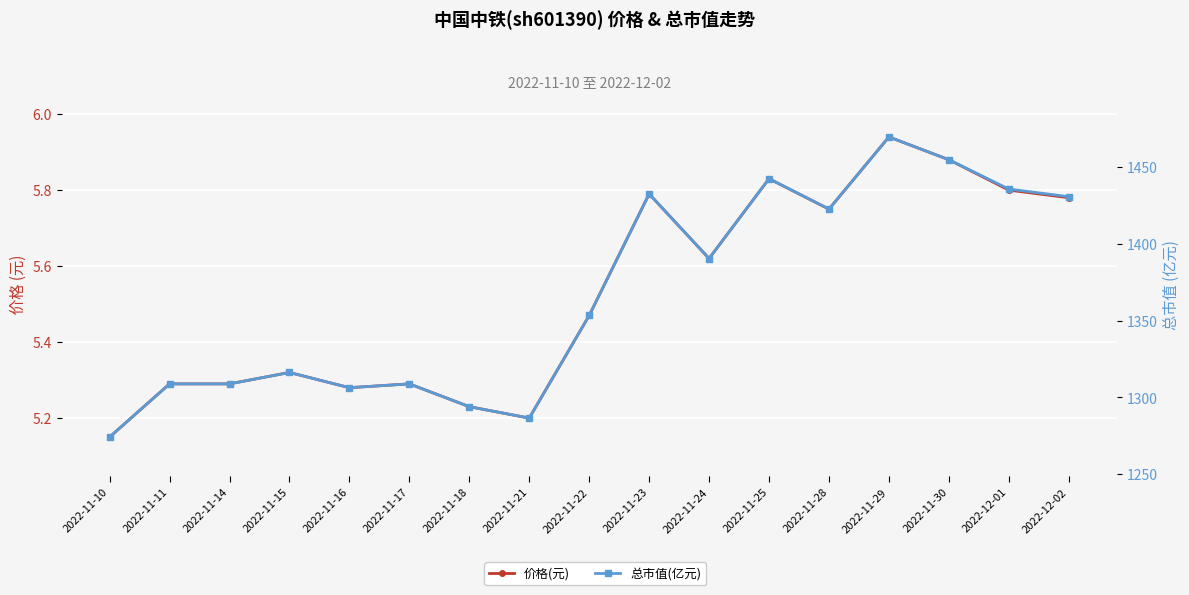

What is the difference between the maximum and minimum values in the 价格(元) series?

0.8